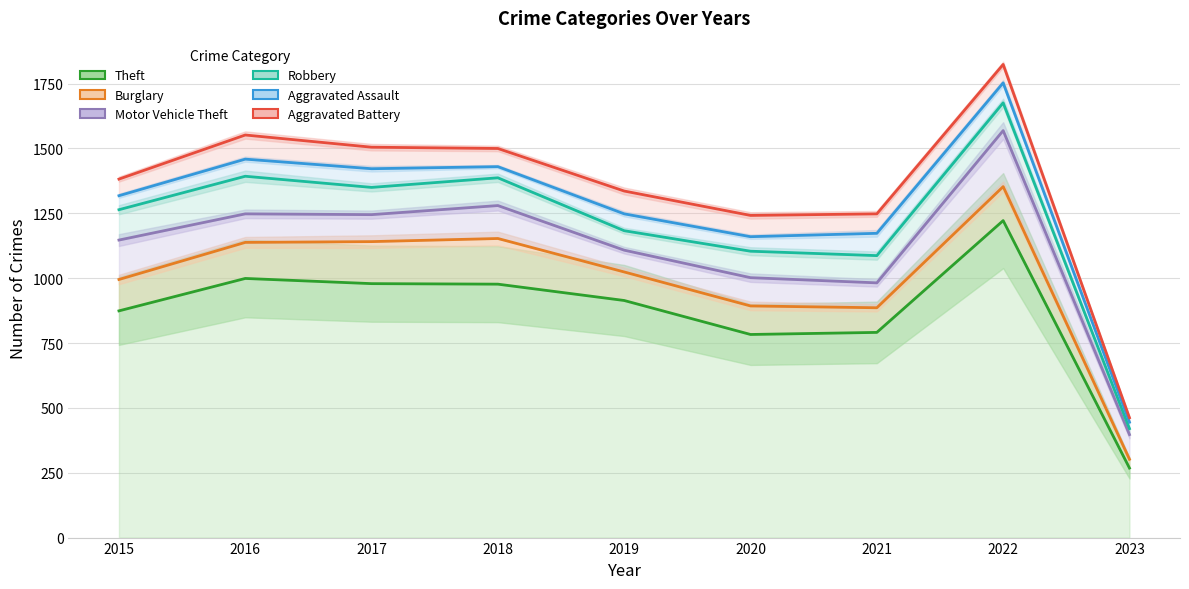

What is the difference between the maximum and minimum values in the Burglary series?

1051